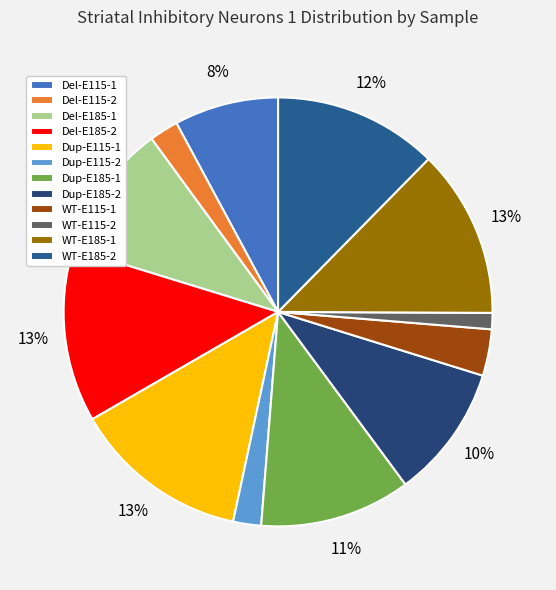

The Dup-E185-1 slice represents 11% of the pie. True or false?

True